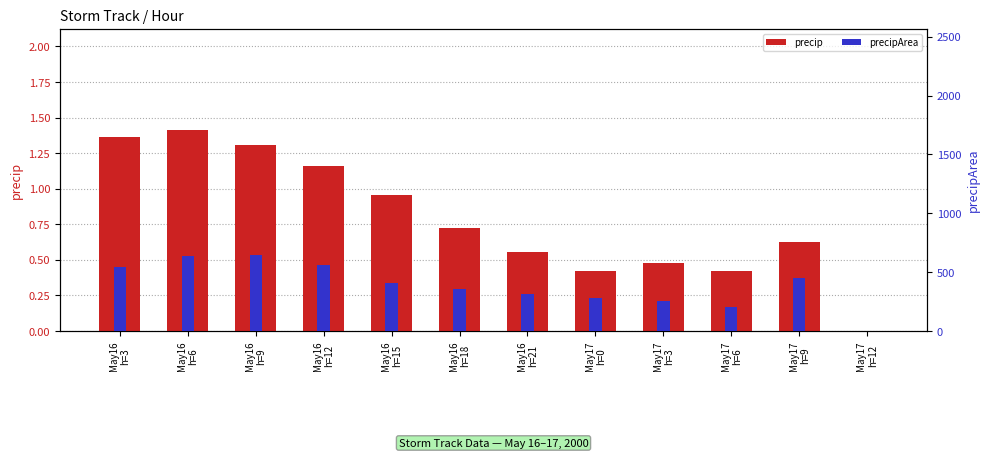

Reading left to right, transcribe all the data shown in this chart.

precip: 1.4	1.4	1.3	1.2	1.0	0.7	0.6	0.4	0.5	0.4	0.6	0.0
precipArea: 545.0	640.0	642.0	559.0	412.0	356.0	315.0	282.0	255.0	205.0	450.0	0.0